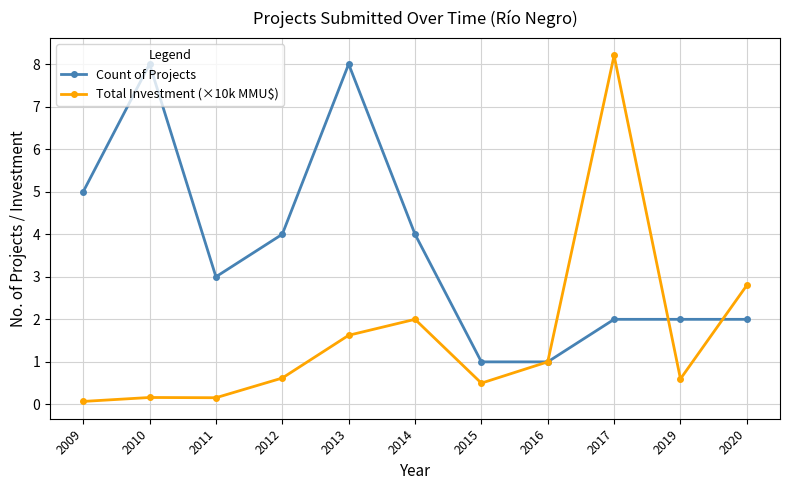

What is the value of the Count of Projects point at the 10th from the left?

2.0